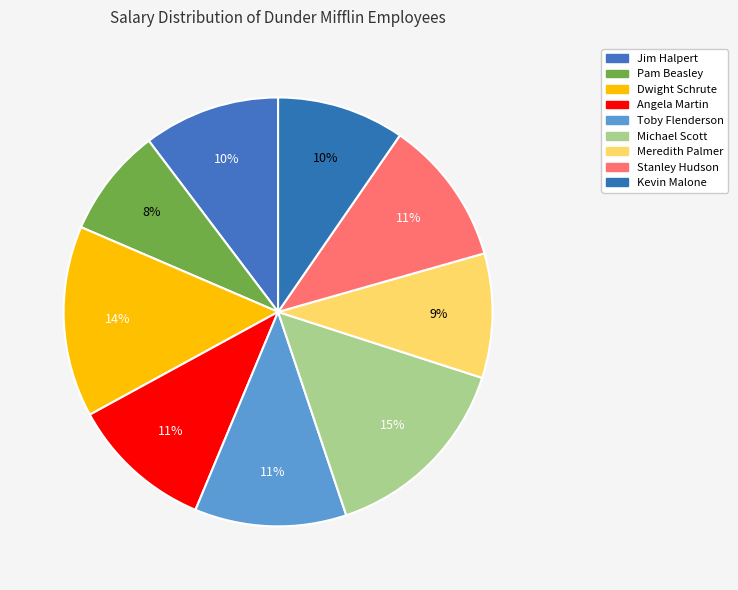

How many slices are in this pie chart?

9